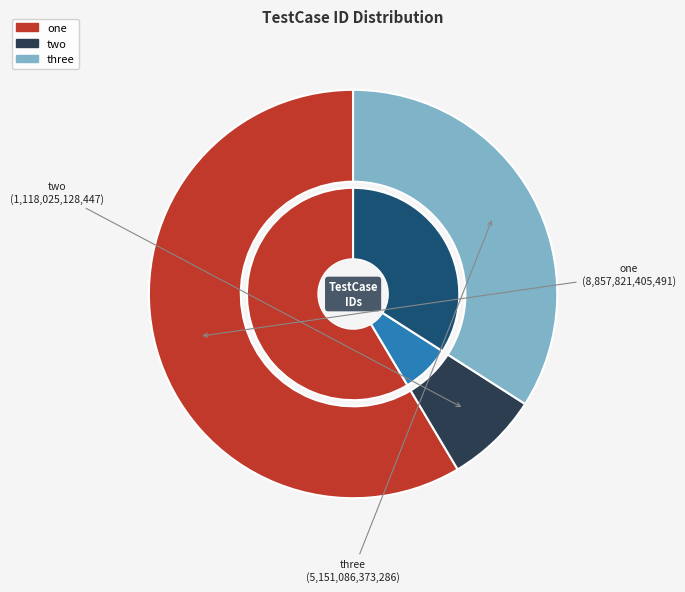

Which slice is the smallest?

two